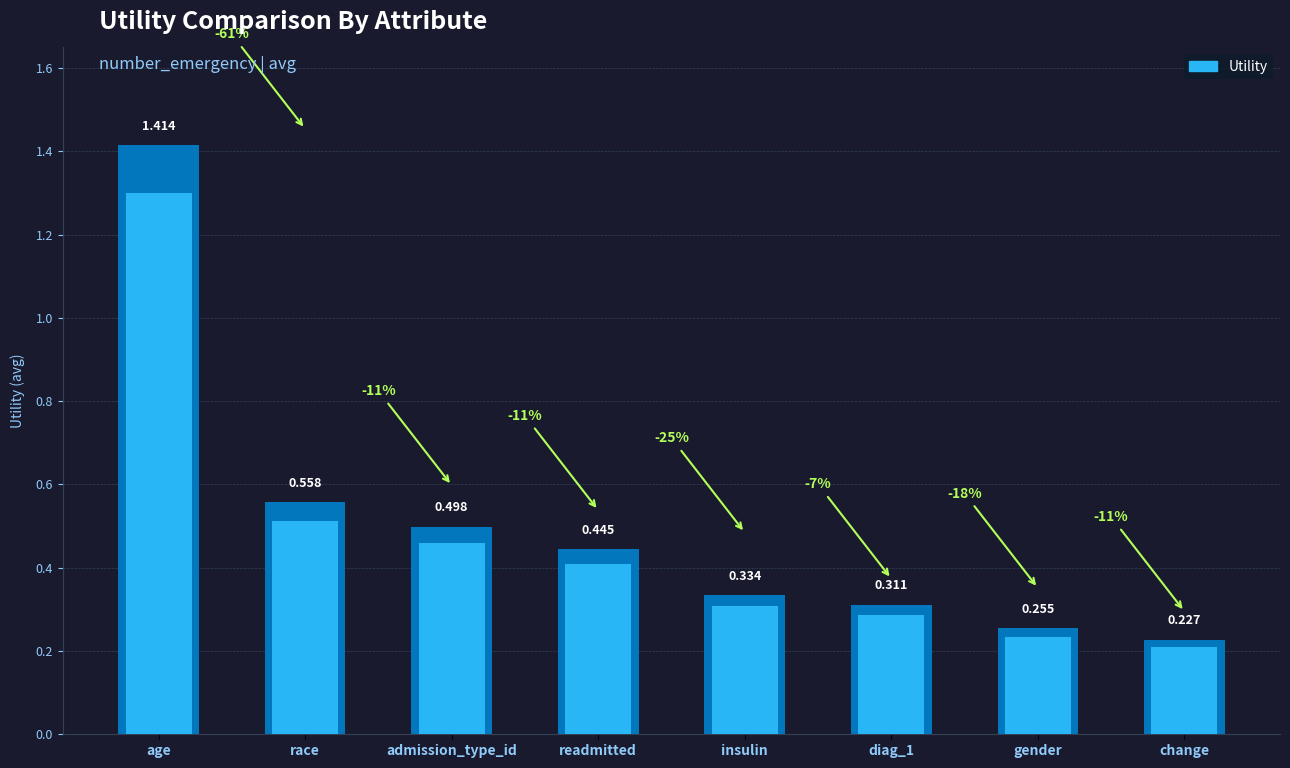

Count the values in the range 0 to 1.

7